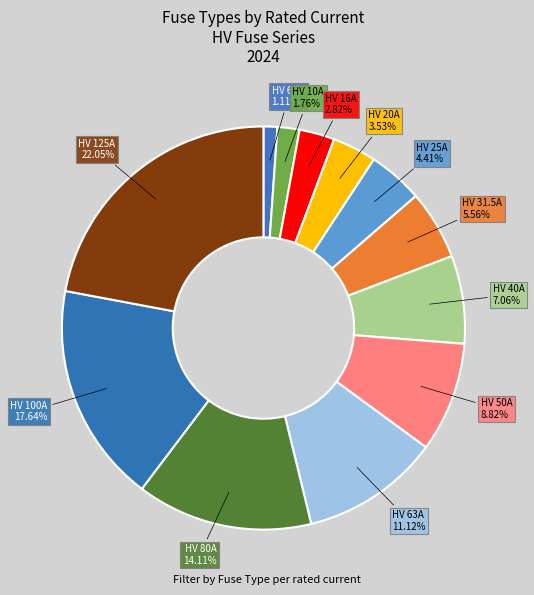

True or false: HV 31.5A accounts for 6% of the total.

True